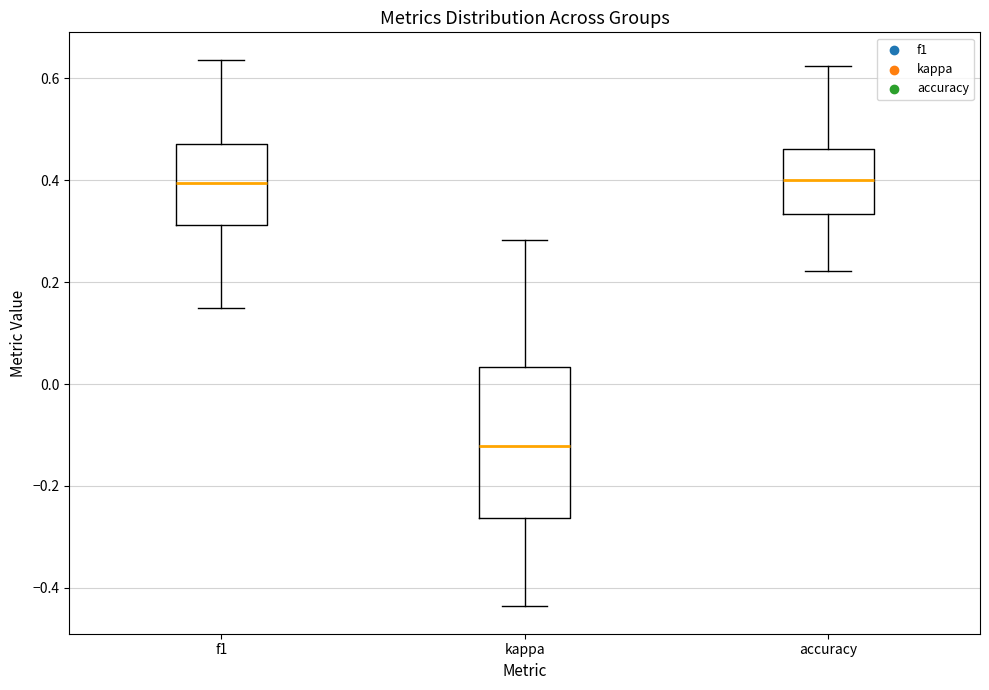

Where does the upper whisker of the box for f1 end on the y-axis? The values are not printed on the chart, so give them approximately, as read against the axis.

0.64